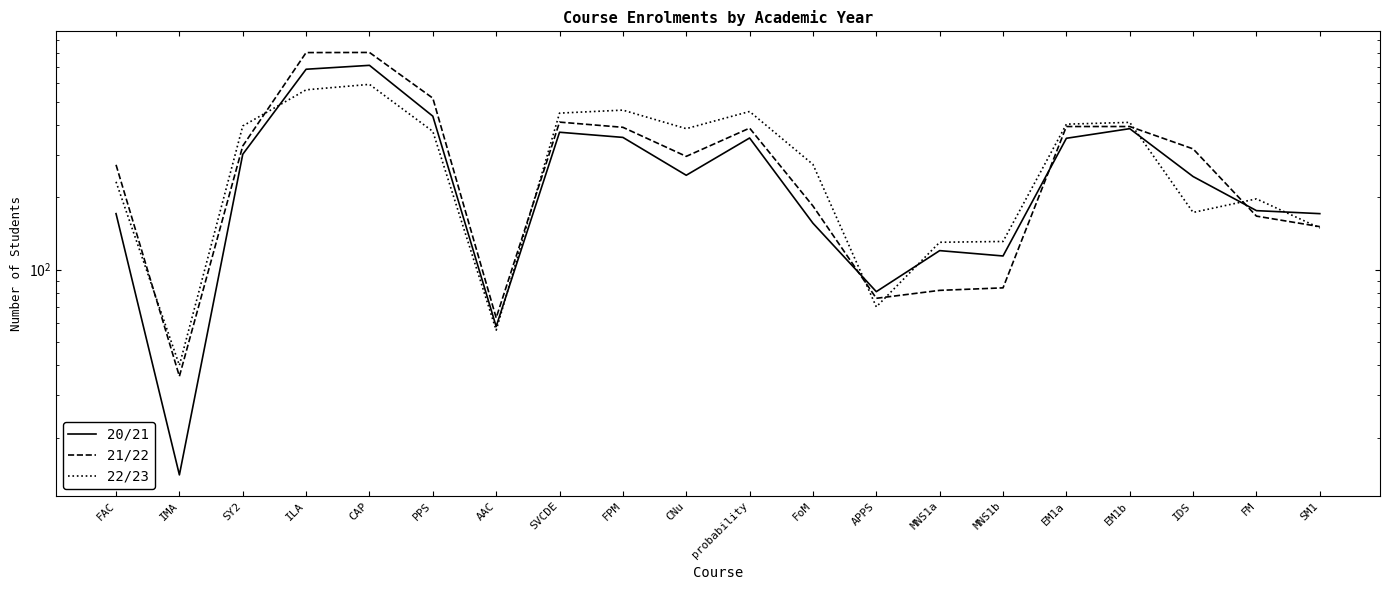

Which category has the lowest value in the 20/21 series?

IMA